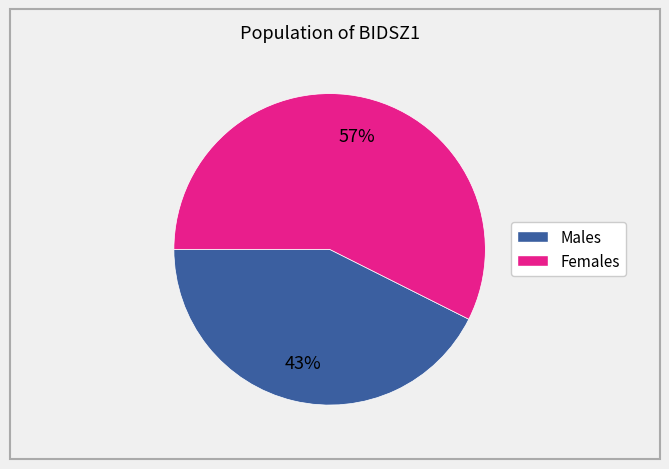

Is there a majority slice in this chart?

Yes